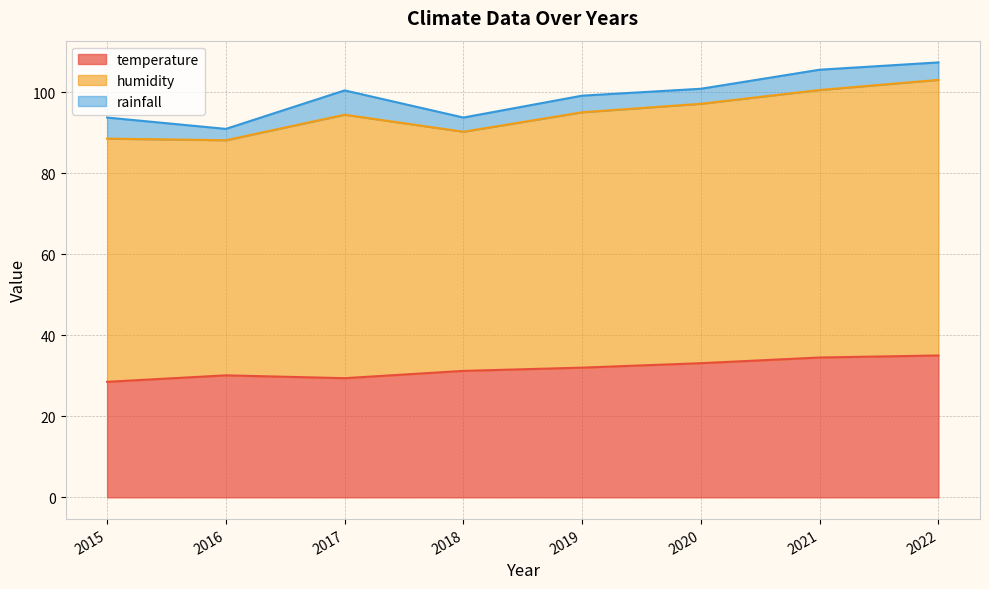

What is the total value across all series at 2021?

105.5